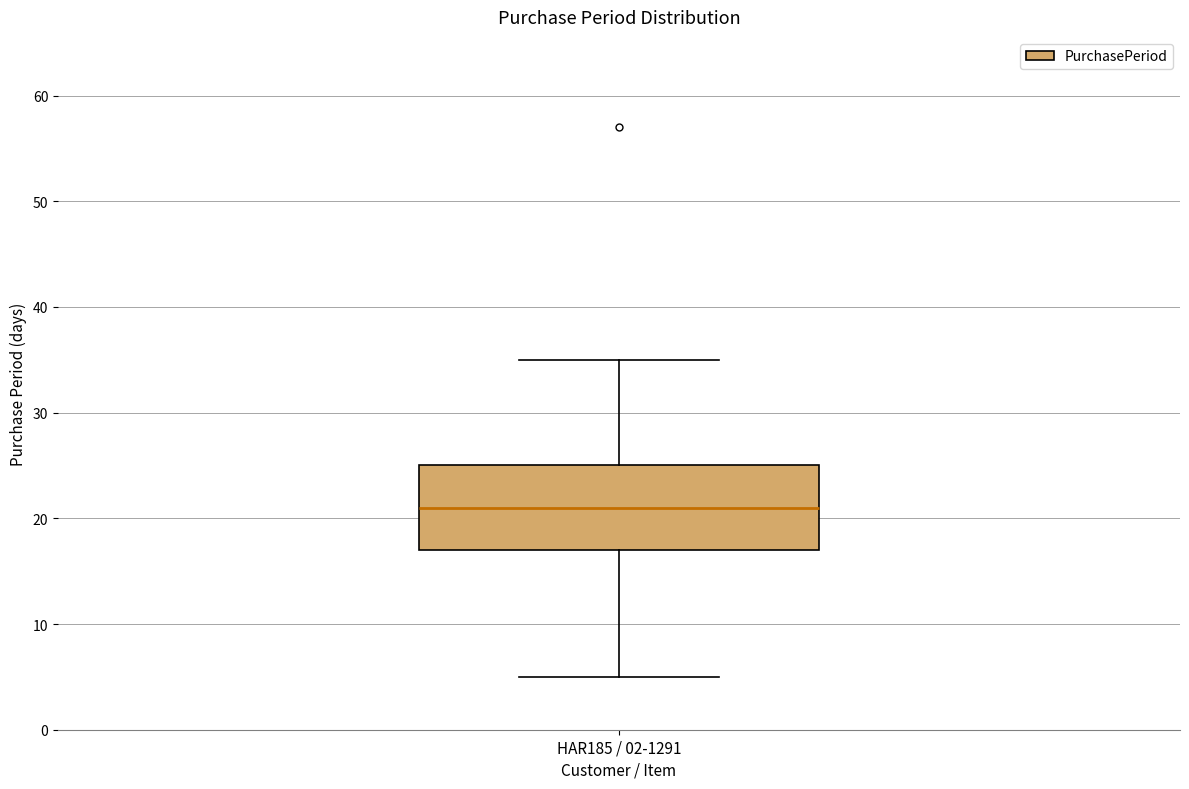

Transcribe this box plot: give where the median line is, the range the box spans, and where the two whiskers end, as read against the y-axis. The values are not printed on the chart, so give them approximately, as read against the axis.

median 21, box 17 to 25, whiskers 5 to 35